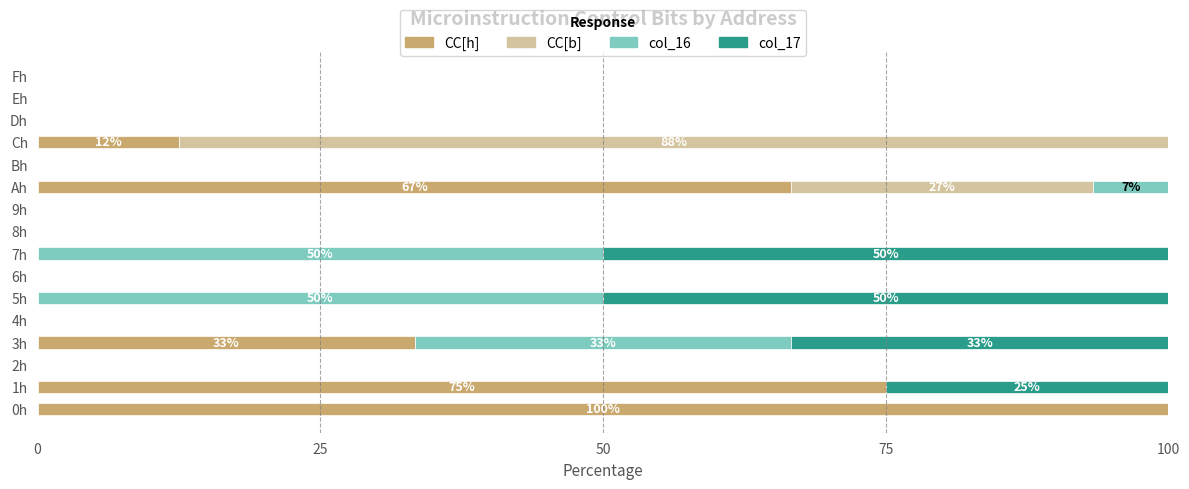

The value of CC[h] at 2h is -37.3. True or false?

False